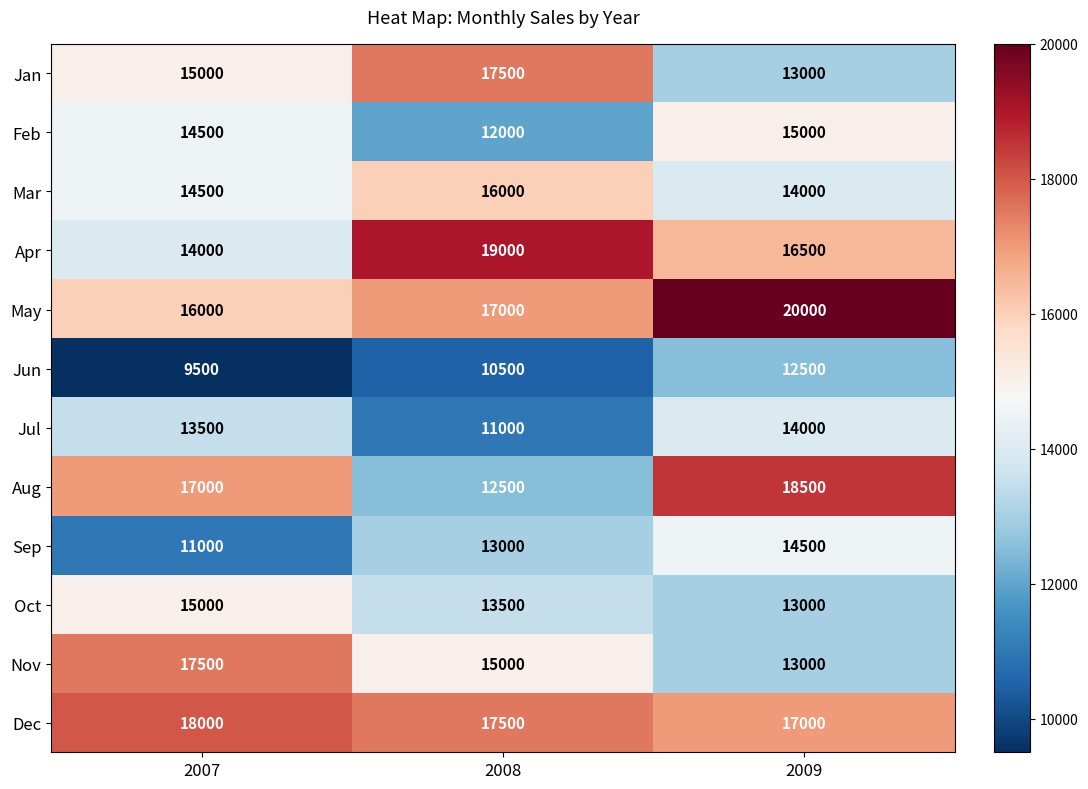

At how many categories does at least one series exceed 11112?

3